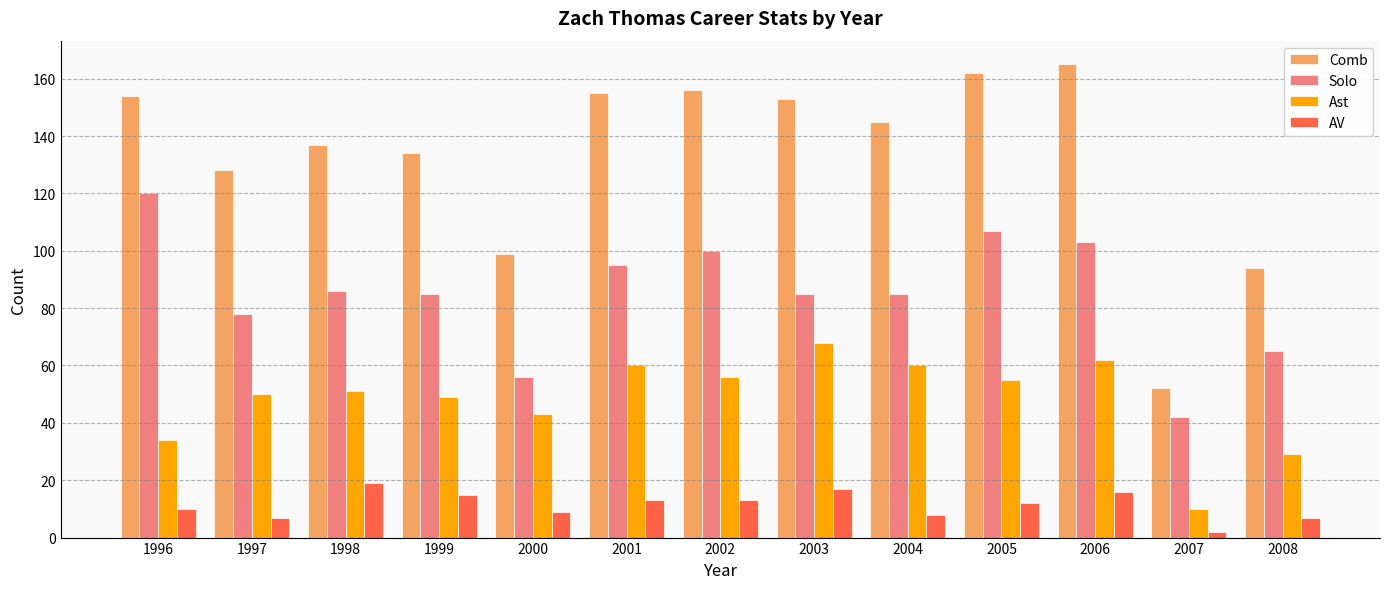

What is the value of the Solo bar at the 3rd from the left?

86